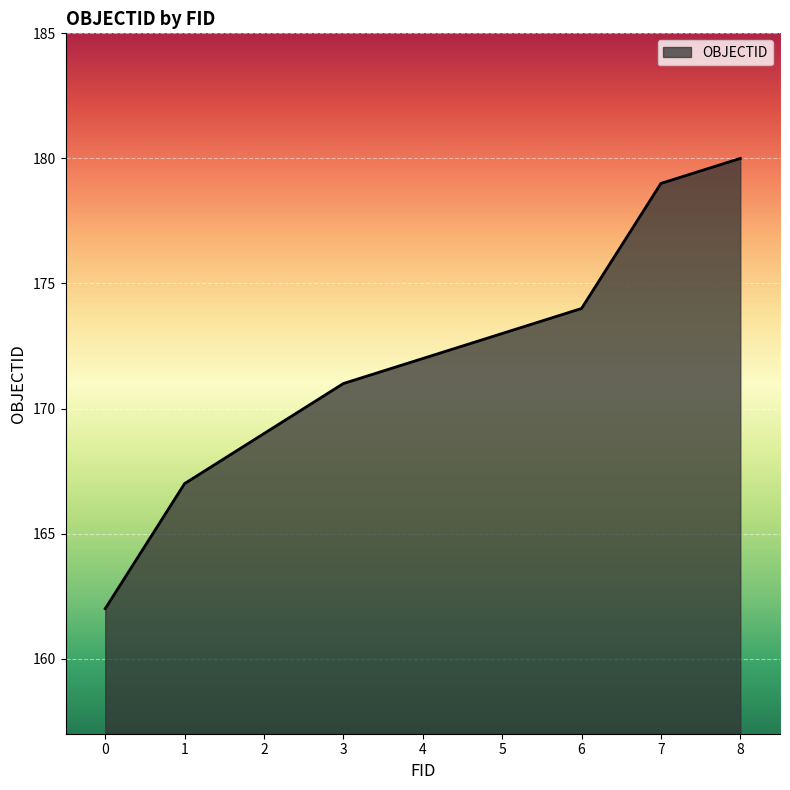

The value at 0 is 162. True or false?

True